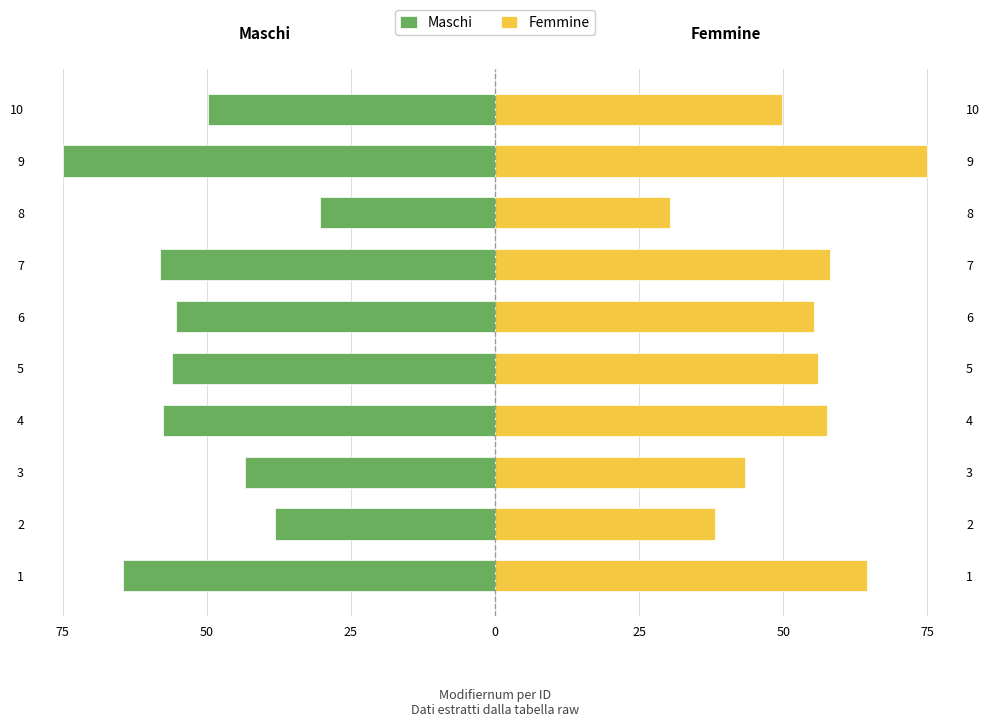

What is the spread (max minus min) of values at 1?

128.9